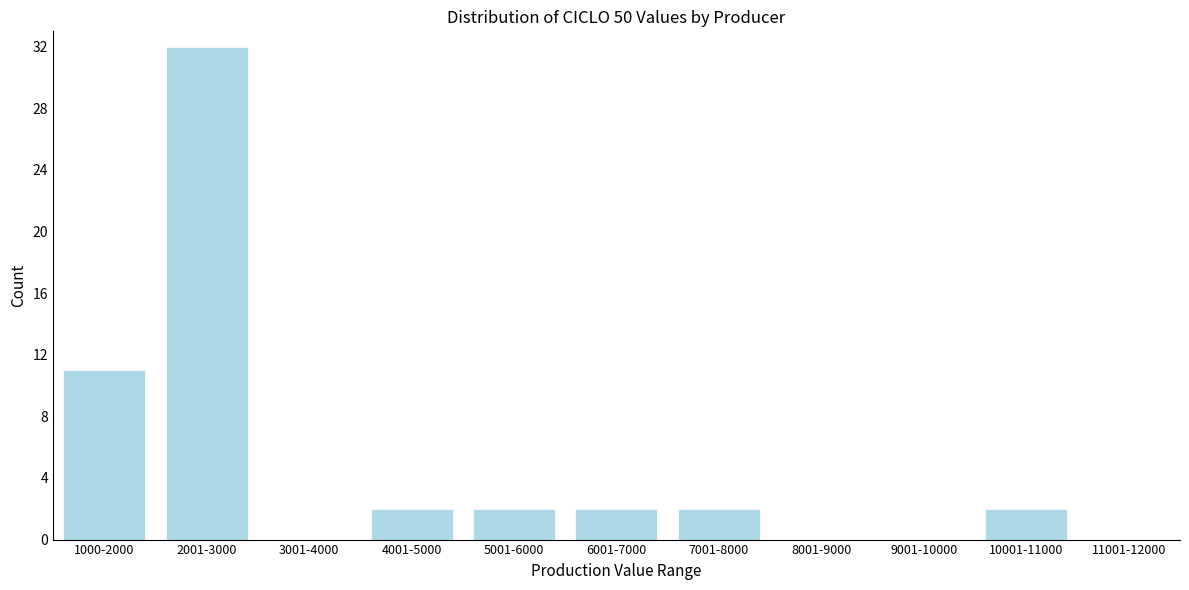

Reading right to left, transcribe all the data shown in this chart.

11001-12000=0	10001-11000=2	9001-10000=0	8001-9000=0	7001-8000=2	6001-7000=2	5001-6000=2	4001-5000=2	3001-4000=0	2001-3000=32	1000-2000=11